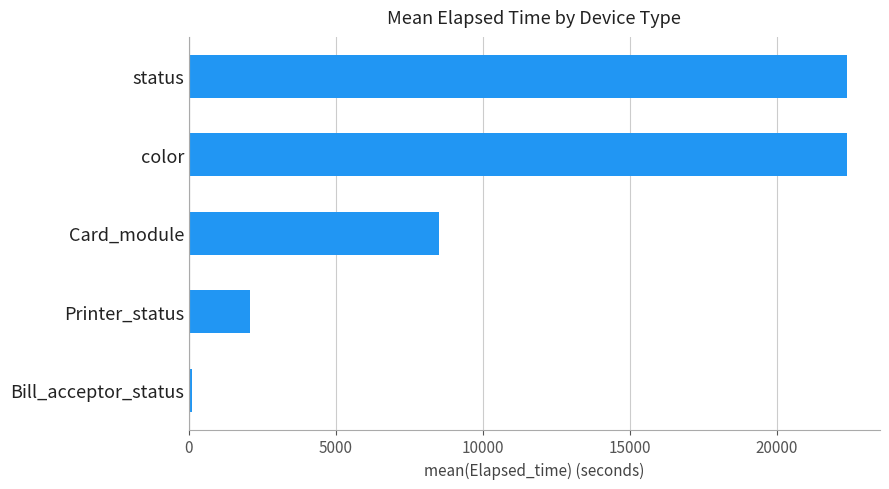

The value at Printer_status is 2880. True or false?

False